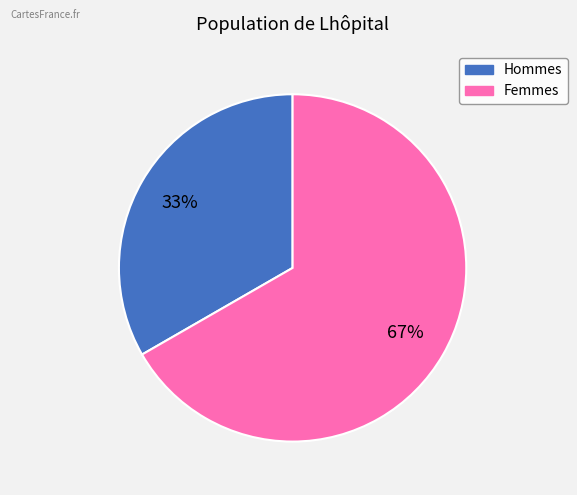

Does any single category account for the majority?

Yes